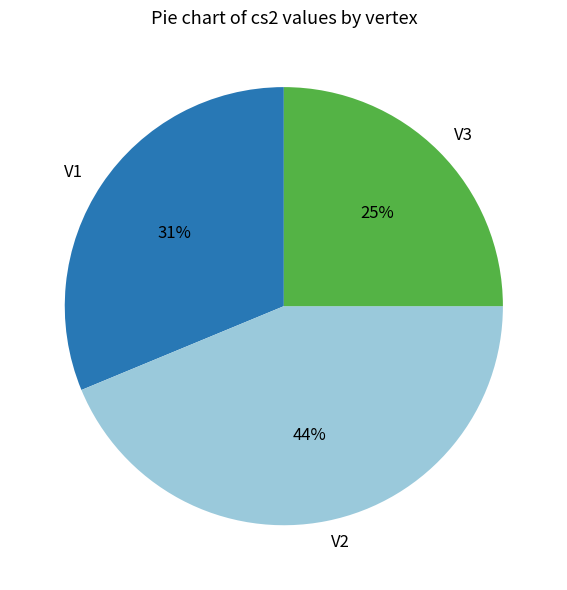

How many slices are in this pie chart?

3